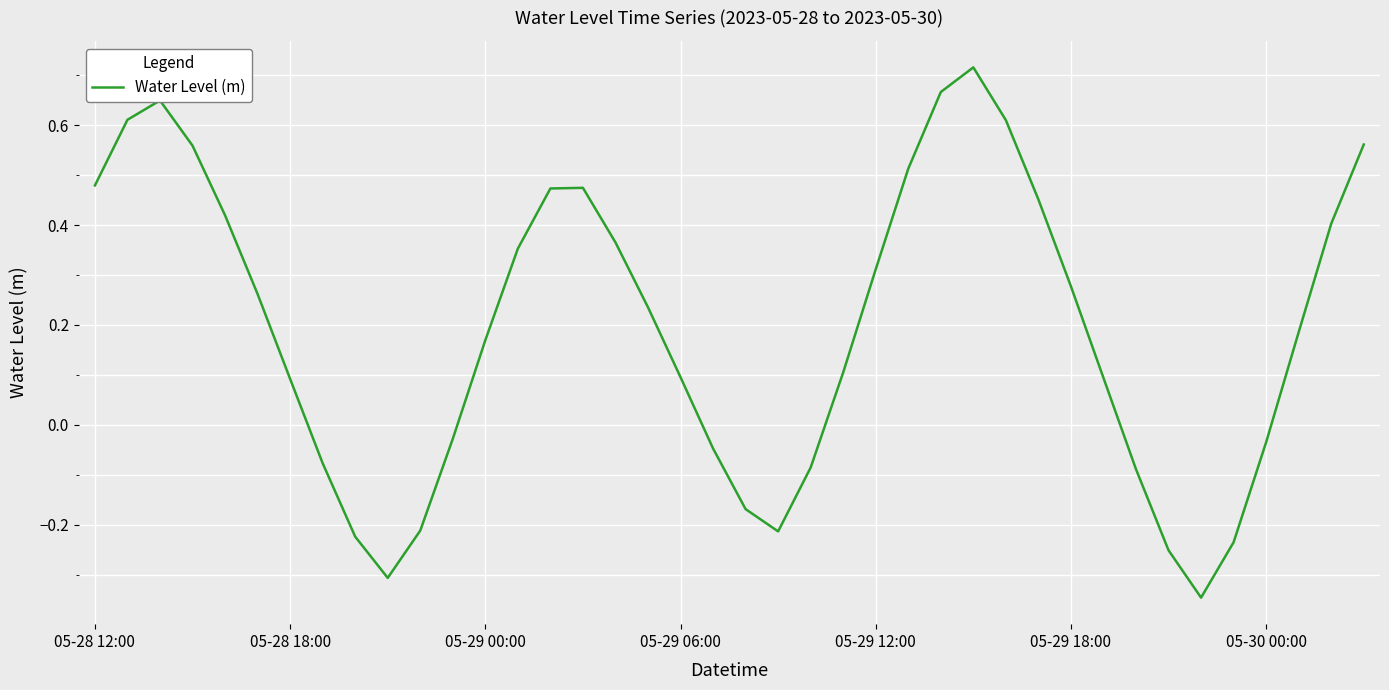

Does the chart have visible grid lines?

Yes